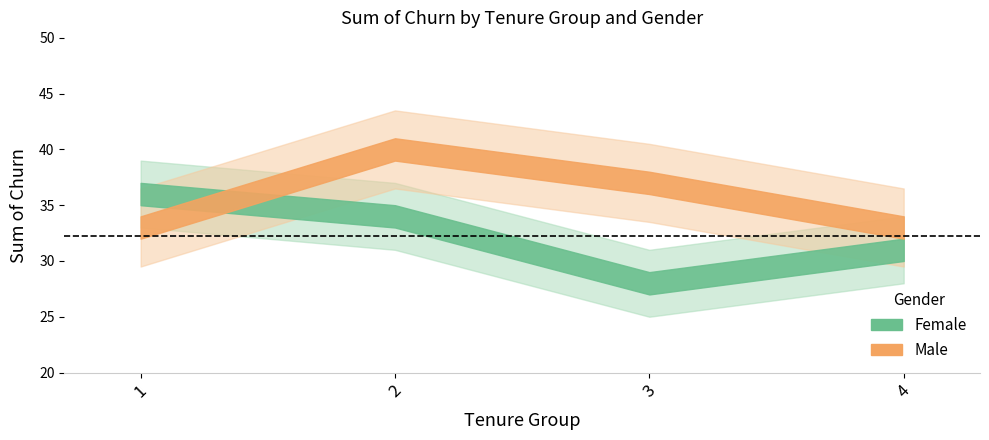

Which category has the lowest value across all series?

3